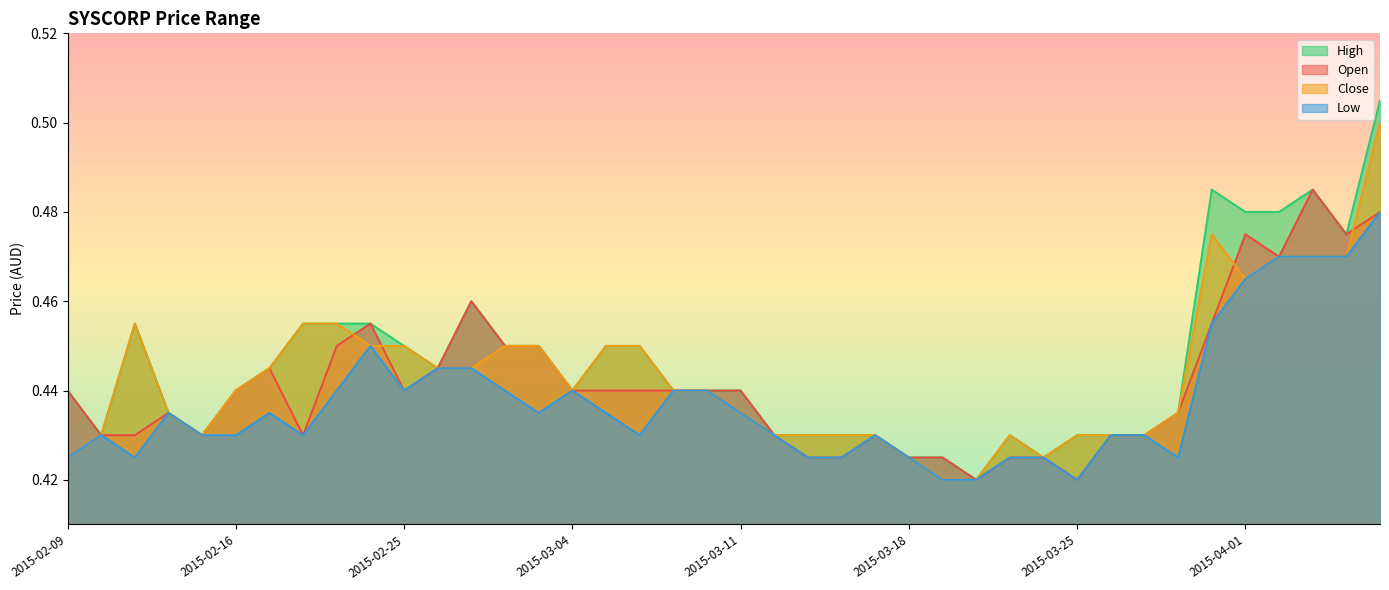

What is the value of the open point at the 17th from the left?

0.4